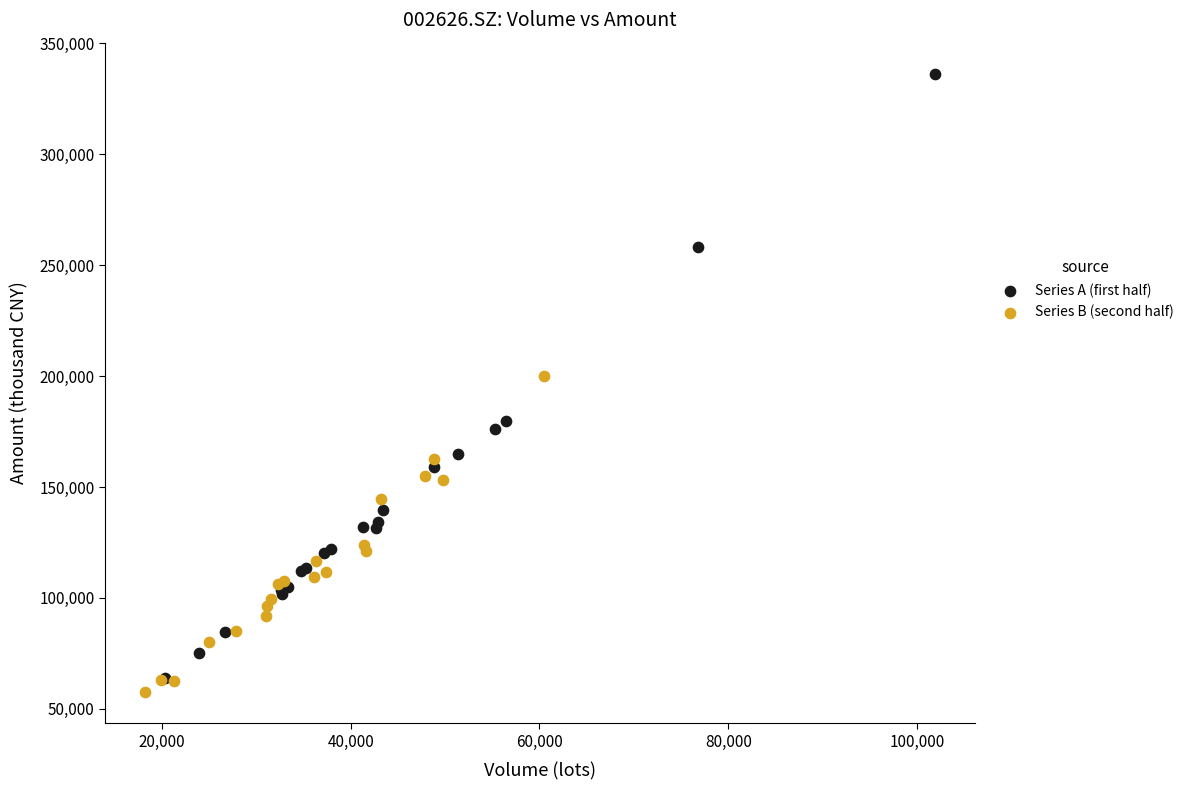

Which series contains the highest Y value?

Series A (first half)